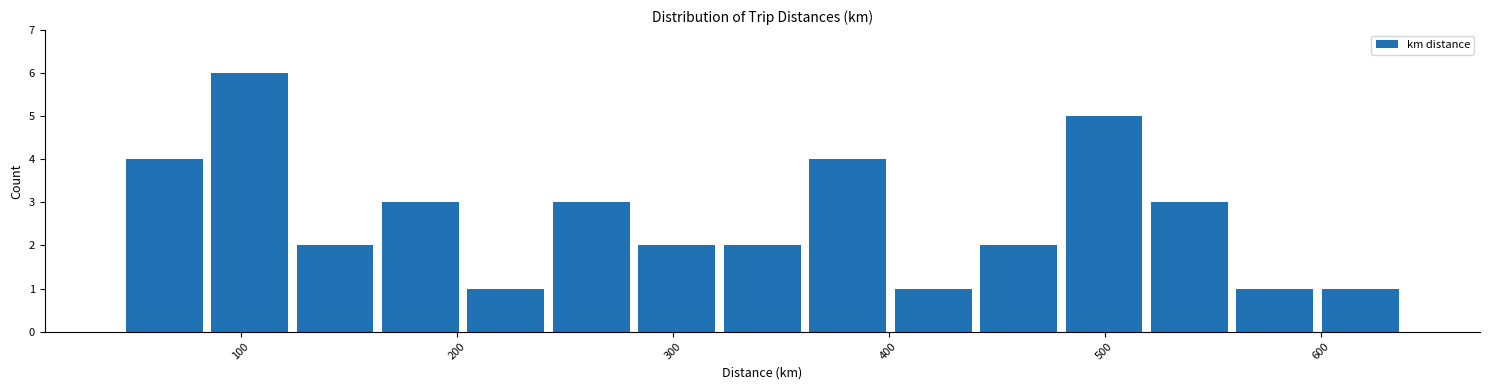

Around what value on the x-axis is the tallest bar? Give the approximate position of its centre, as read against the axis.

100